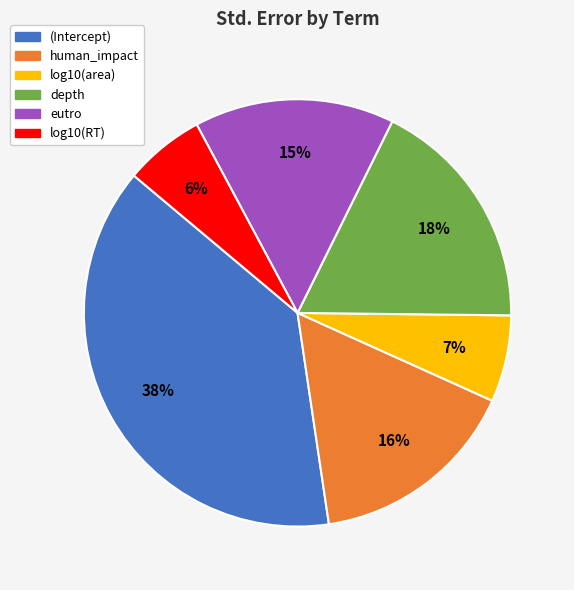

Between log10(RT) and (Intercept), which is larger?

(Intercept)